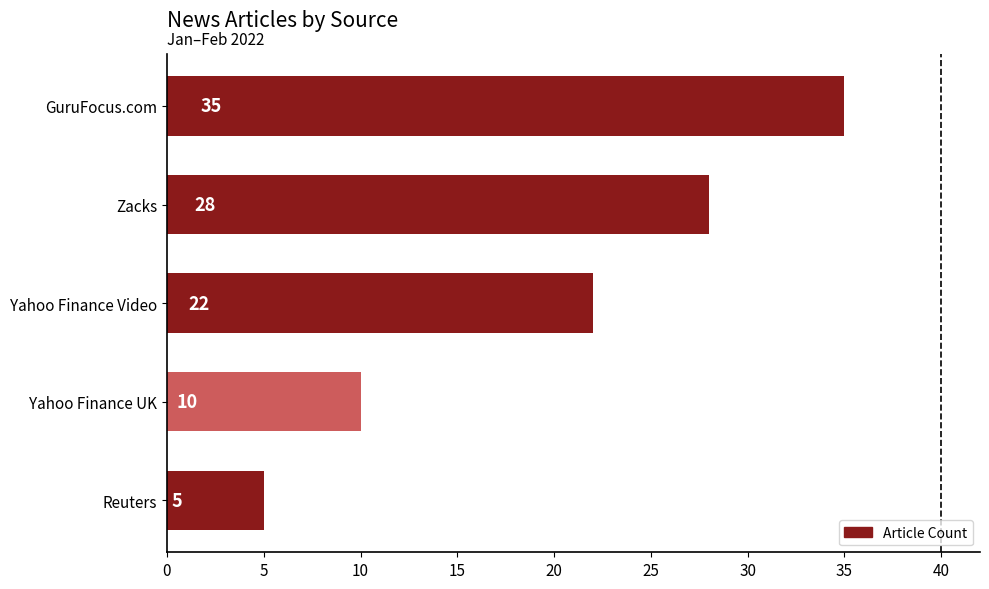

Does the chart contain stacked bars?

No